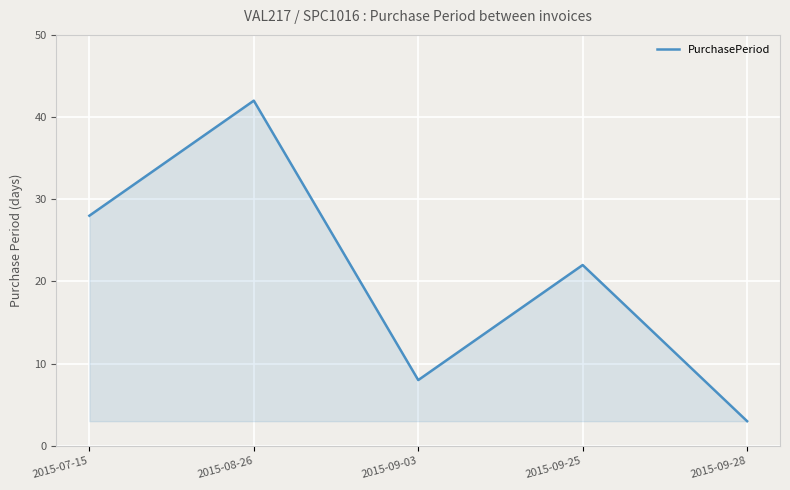

What position from the left is 2015-09-25?

4